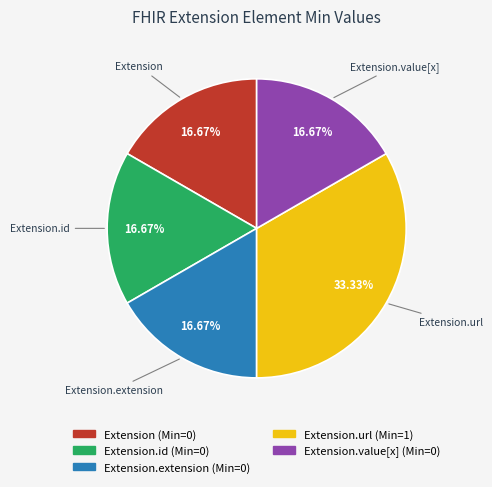

Is there a majority slice in this chart?

No